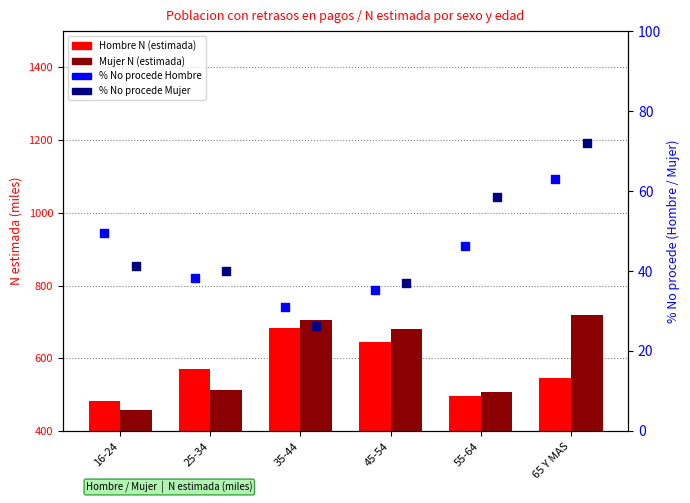

Which series has the largest total across all categories?

Mujer N (estimada)